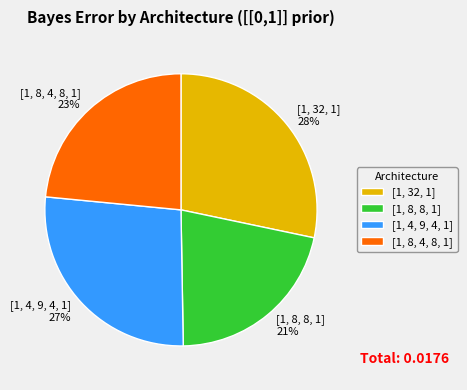

To the nearest percent, what is the difference between the largest and smallest slice percentages?

7%